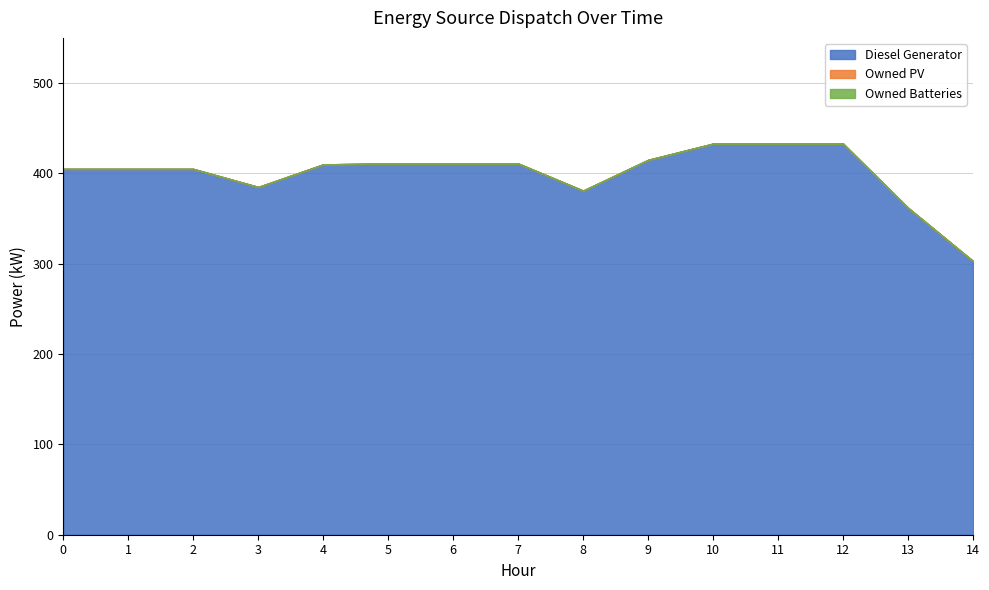

Does the chart have visible grid lines?

Yes